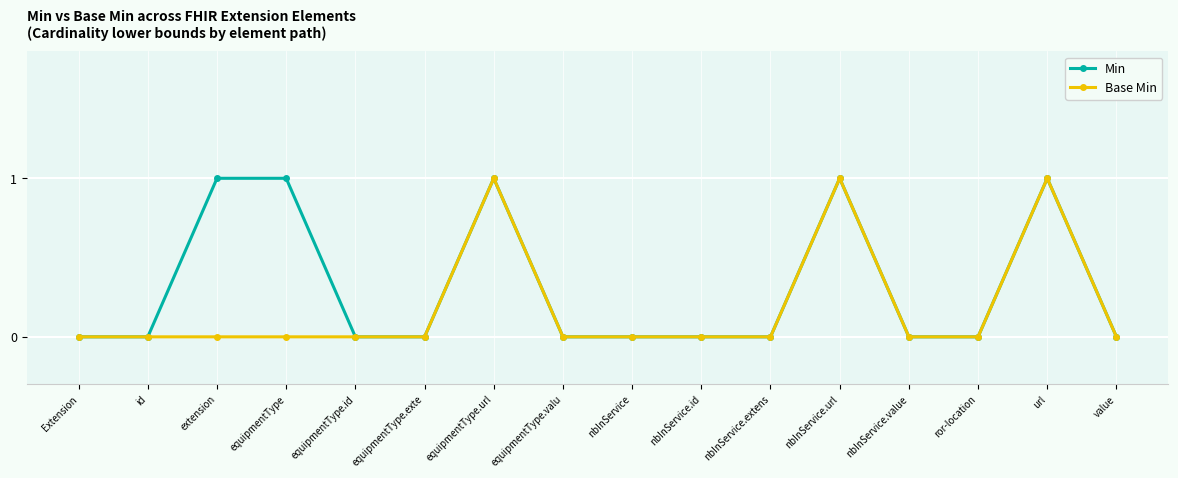

Which series has the largest total across all categories?

Min